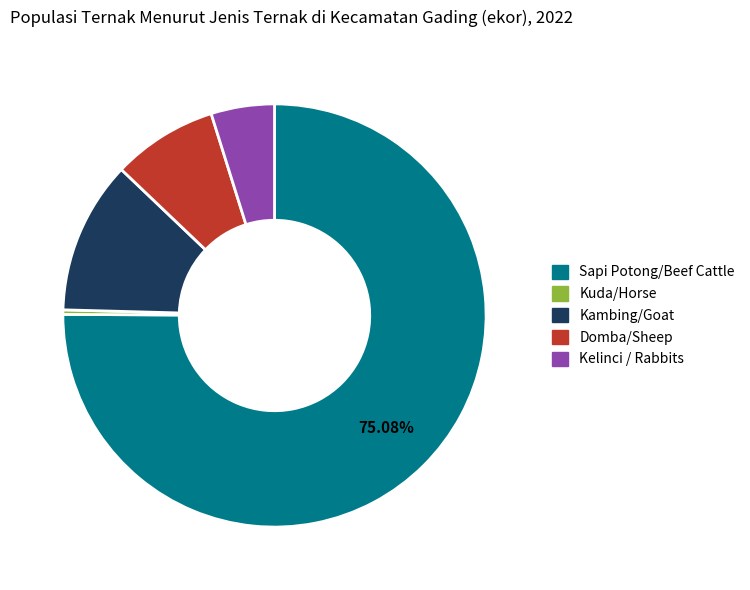

True or false: Domba/Sheep accounts for 8% of the total.

True